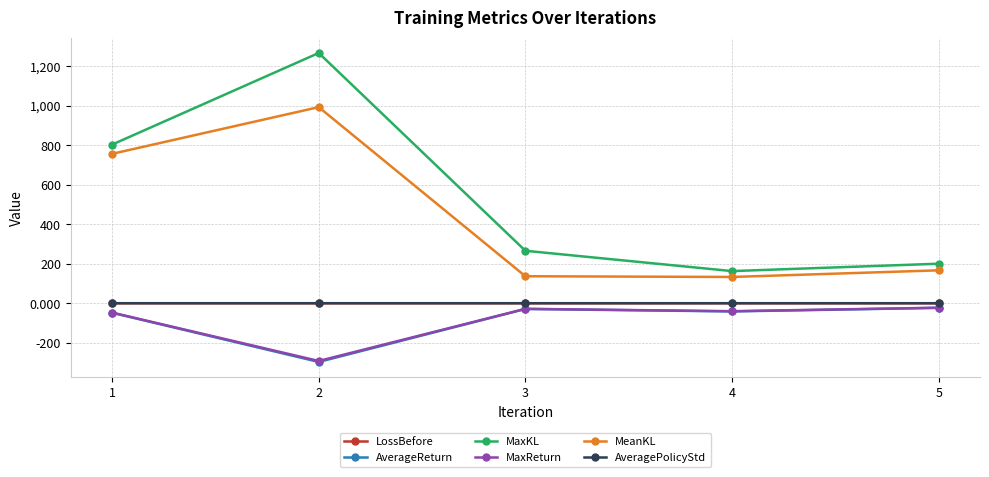

True or false: MaxReturn and AveragePolicyStd cross at least once.

False